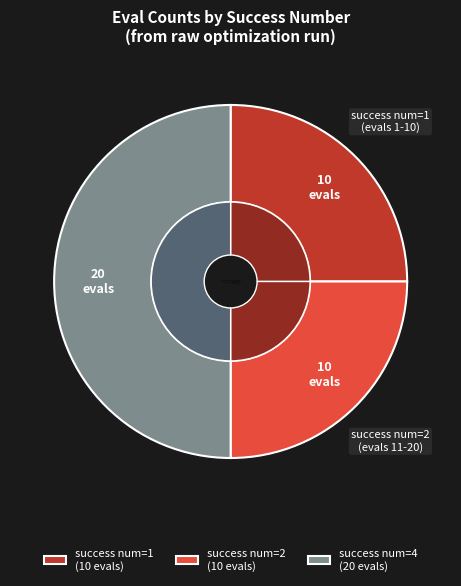

How many segments does this pie chart have?

6